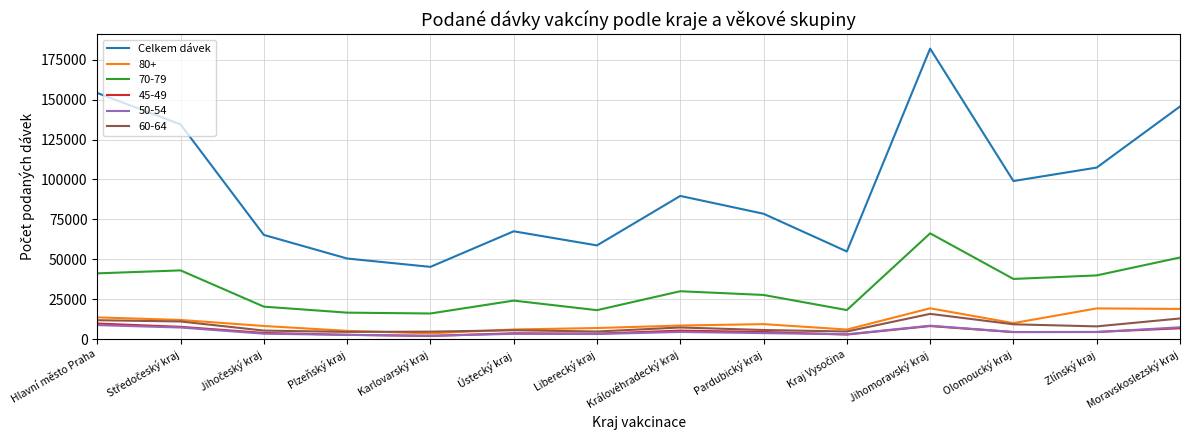

Is it true that Celkem dávek equals 58711 at Liberecký kraj?

True